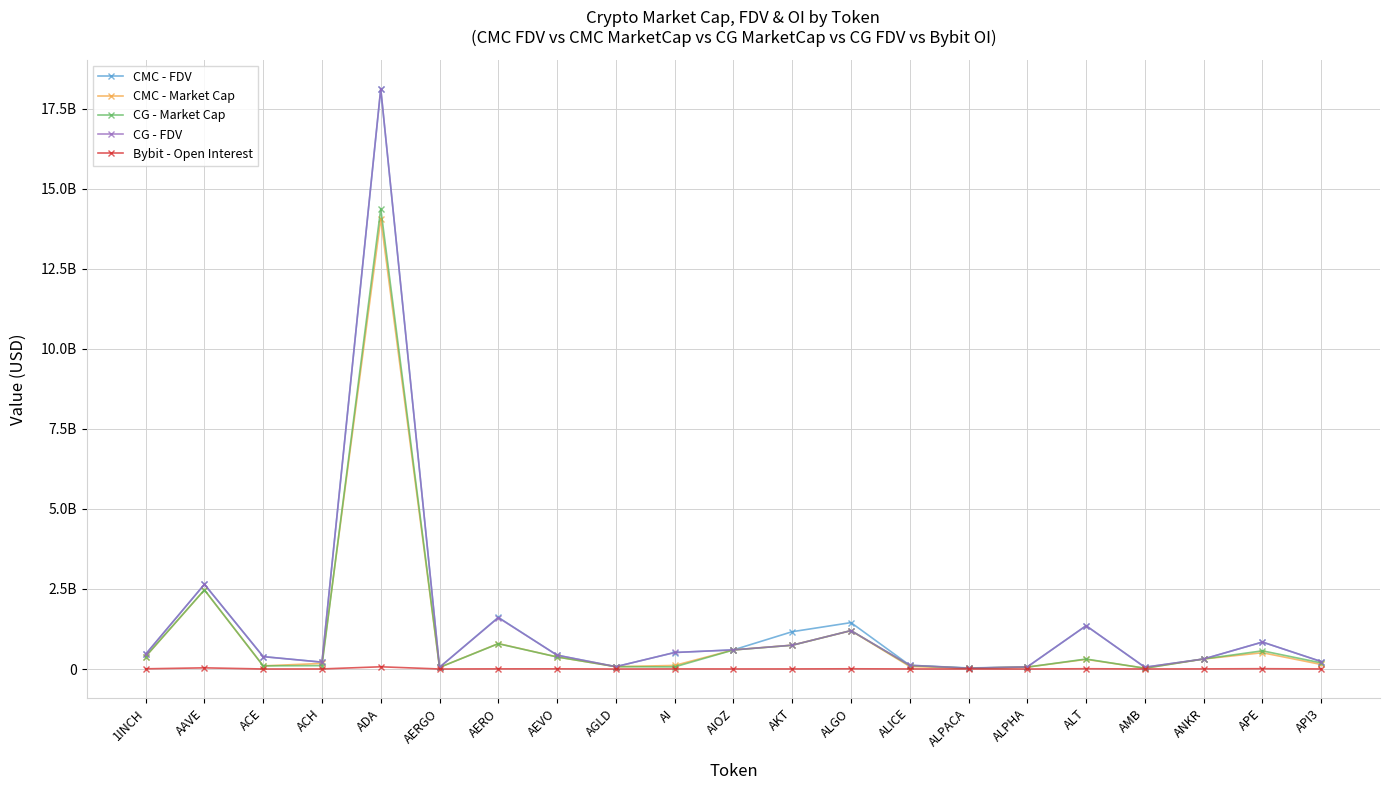

Reading left to right, extract all data points from this chart.

CMC - FDV: 460822507.6	2645239702.9	388599566.1	214476015.4	18115628543.0	54724169.6	1613879591.3	432722707.4	73602171.0	515979233.9	597936100.2	1166004553.2	1450107926.0	117382922.0	33234678.2	67132208.9	1352584296.7	55964271.9	313637770.7	841856359.0	233419411.0
CMC - Market Cap: 390390702.3	2469756984.6	98753689.5	175168743.7	14069556754.9	50893477.4	795751889.4	377015817.1	73602171.0	112225483.4	597936100.2	745105024.5	1198135478.9	79718654.7	26673964.1	60150459.1	301960954.1	27347884.8	313637770.7	509235403.5	142584362.8
CG - Market Cap: 391298040.0	2472394420.0	98791693.0	106116055.0	14380123877.0	50937655.0	790956665.0	376708175.0	73748678.0	67184208.0	595732265.0	742591114.0	1200264735.0	108176751.0	26659545.0	60221911.0	312671814.0	24550704.0	314553645.0	568319820.0	192015844.0
CG - FDV: 461893827.0	2648064535.0	386918739.0	214649446.0	18131287642.0	54771672.0	1604174536.0	432369608.0	73748678.0	516801597.0	598449453.0	745127366.0	1200264740.0	117477015.0	26659545.0	67211954.0	1353313532.0	55831041.0	314553645.0	842398470.0	233267509.0
Bybit - Open Interest: 6997241.0	37001417.0	1512710.0	3026782.0	70041620.0	1502150.0	5353912.0	6282541.0	1278609.0	4044900.0	2931585.0	3423755.0	7505324.0	3100911.0	1133150.0	1050140.0	8948208.0	2343051.0	4676255.0	10071519.0	3133890.0